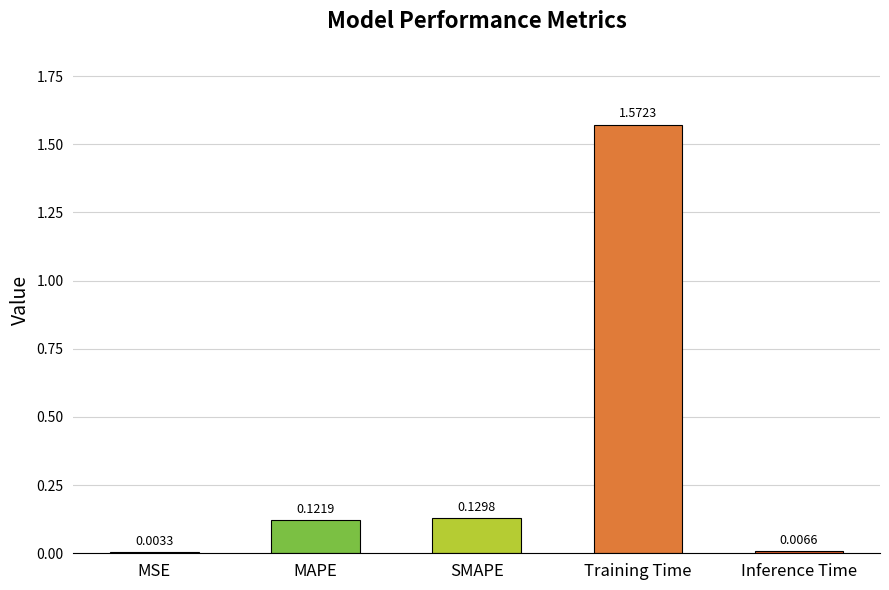

What is the change in value from MSE to SMAPE?

+0.1